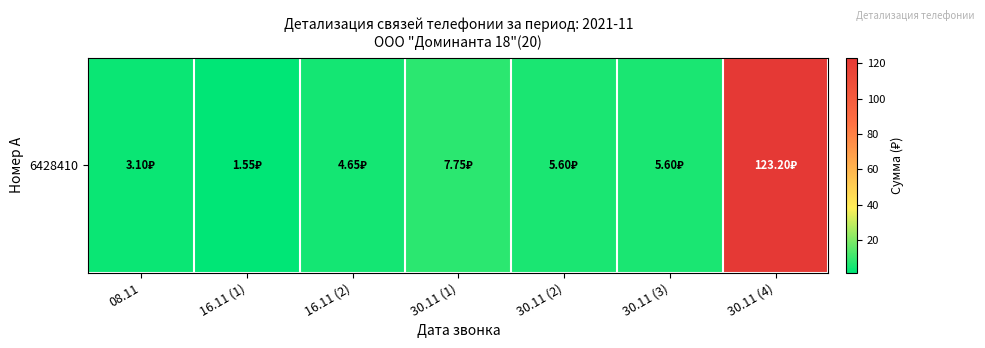

Where does the data first go above 5?

30.11 (1)